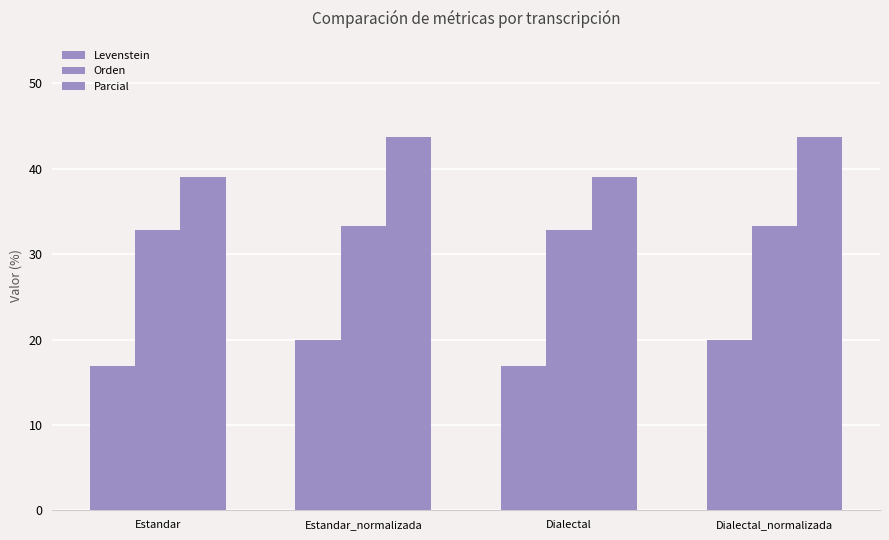

Rank the categories by Levenstein value from highest to lowest.

Estandar_normalizada, Dialectal_normalizada, Estandar, Dialectal